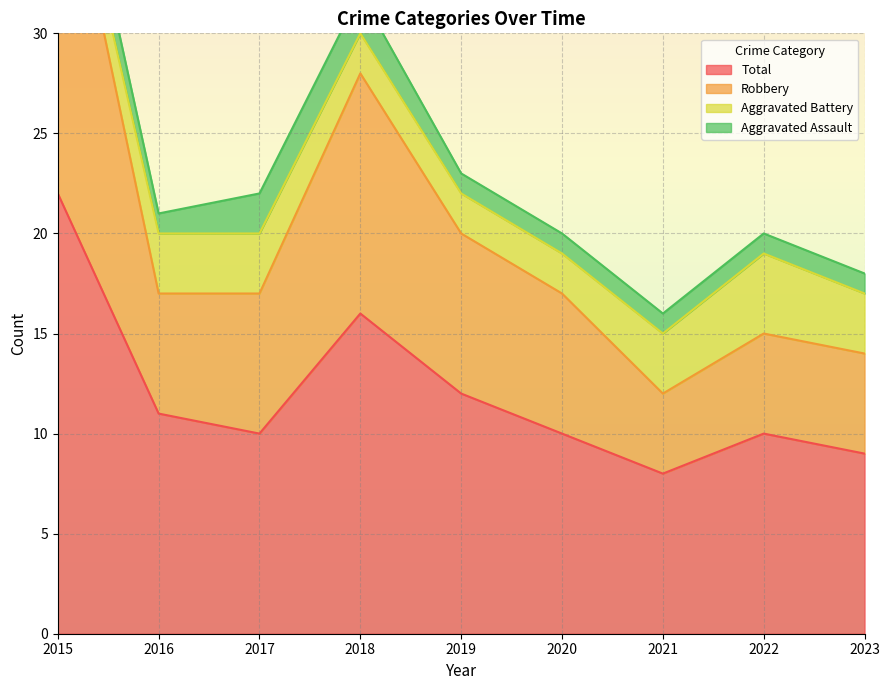

The Total series shows 22 at 2015. True or false?

True